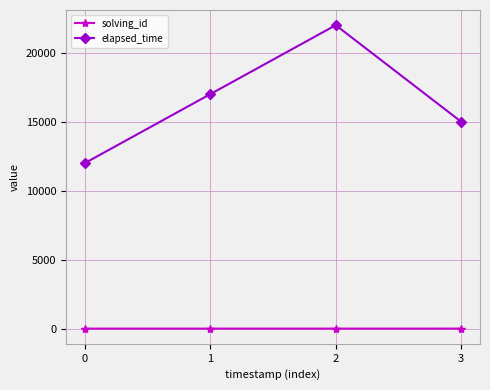

Which series has the widest spread of values?

elapsed_time